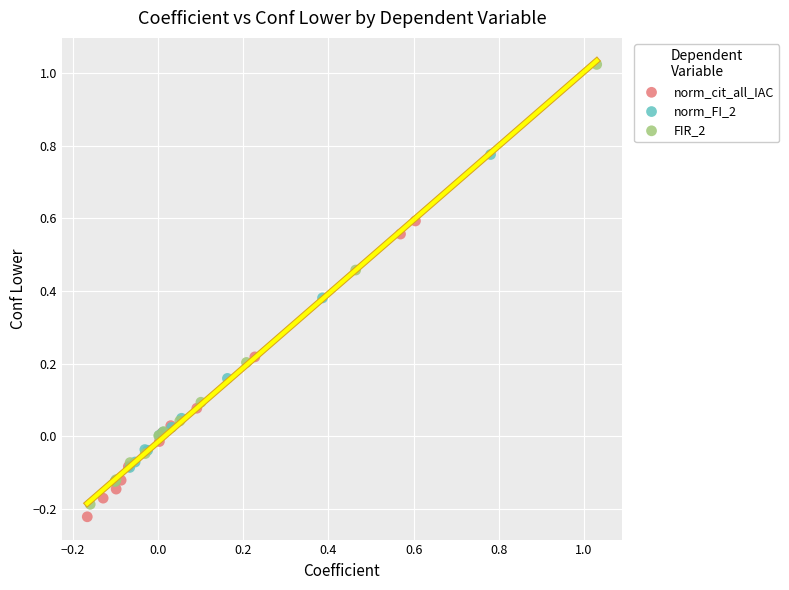

Which series has the widest spread of Y values?

FIR_2